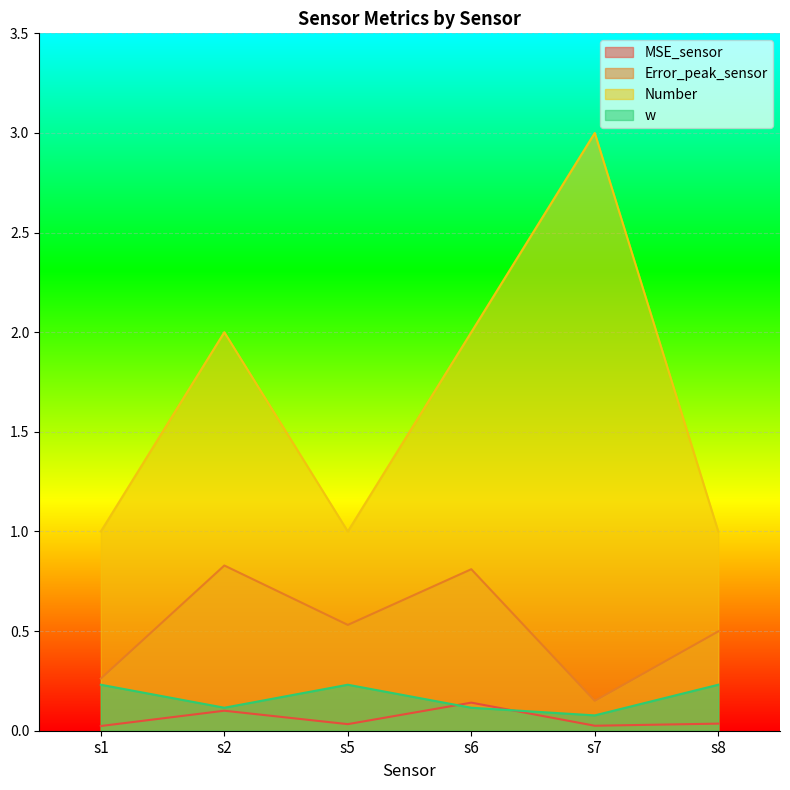

How many values in the Number series are below 2?

3